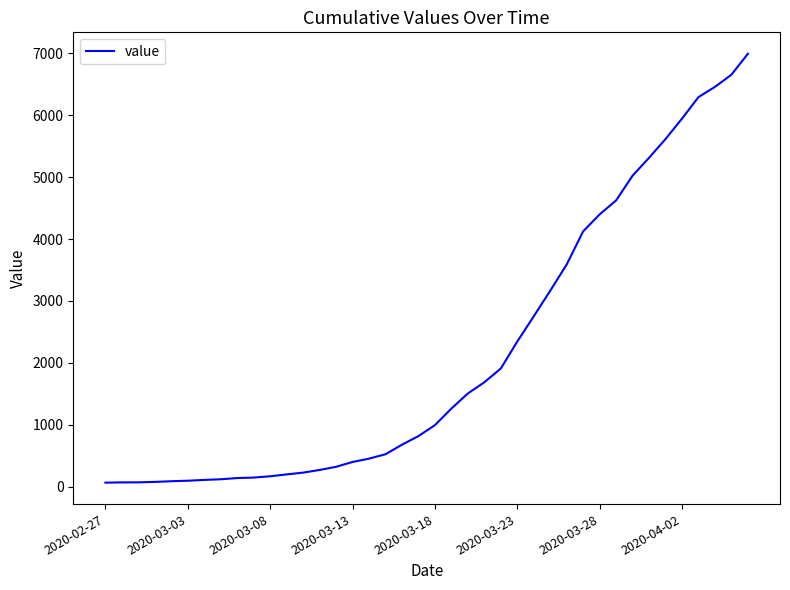

How many lines are shown in the chart?

1